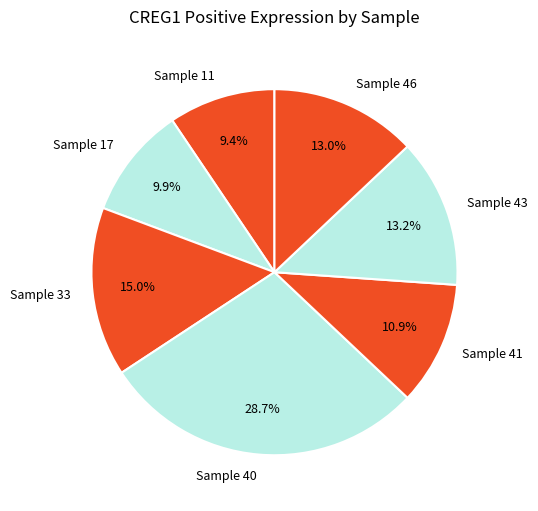

Do Sample 46 and Sample 43 together represent more than half of the pie?

No